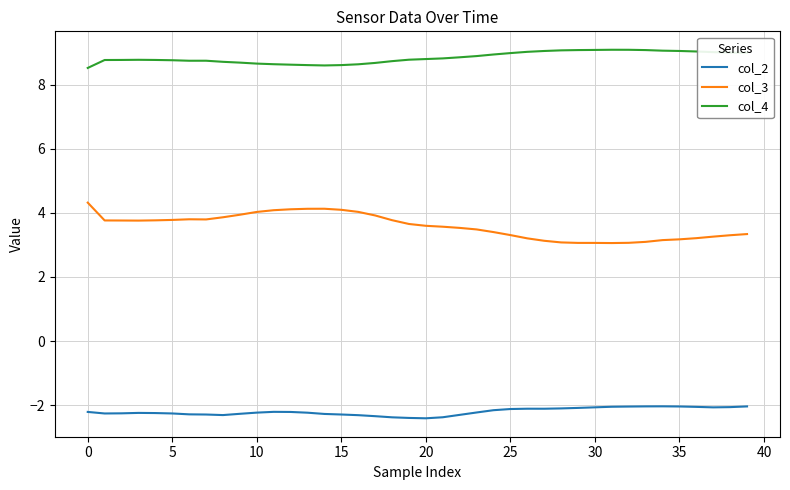

True or false: col_2 and col_4 cross at least once.

False